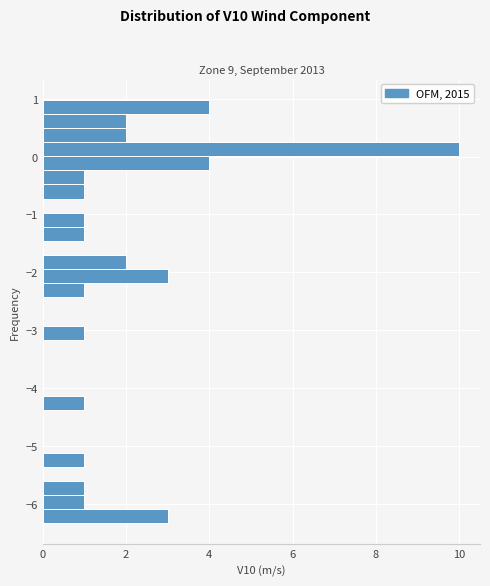

Read against the y-axis, roughly where is the centre of the longest bar?

0.1